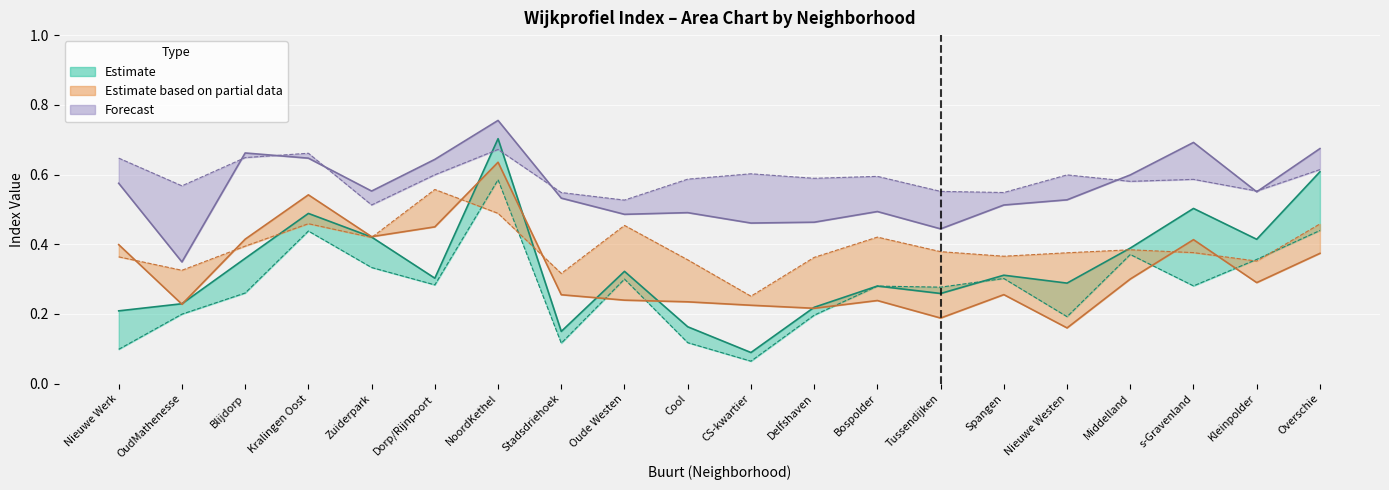

What position from the right is CS-kwartier?

10